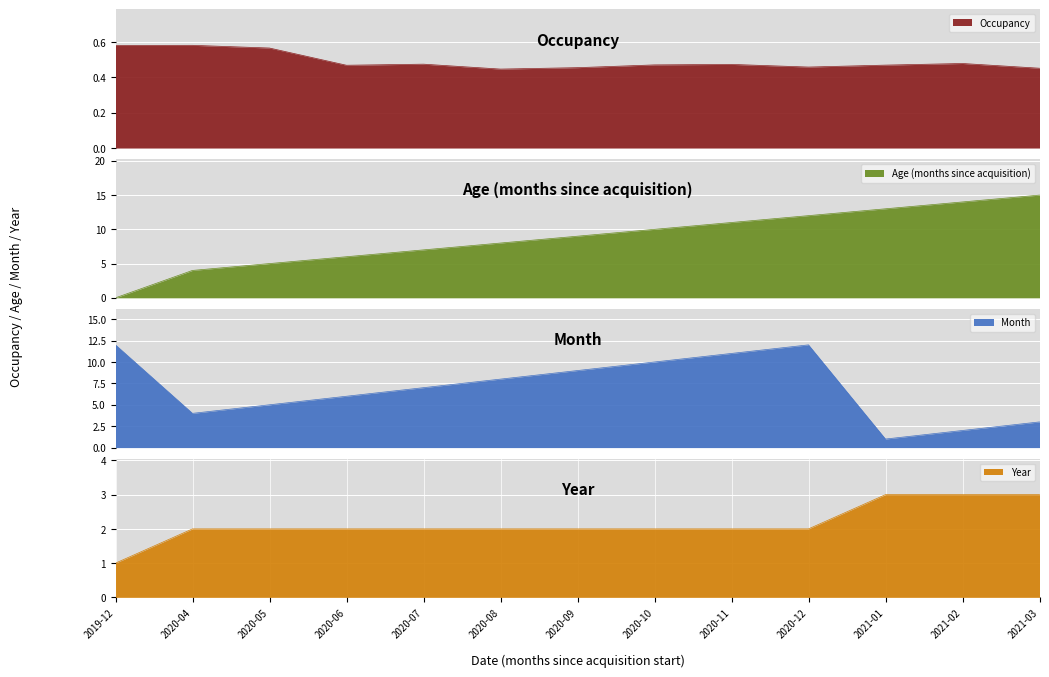

Count the number of data series in this chart.

4